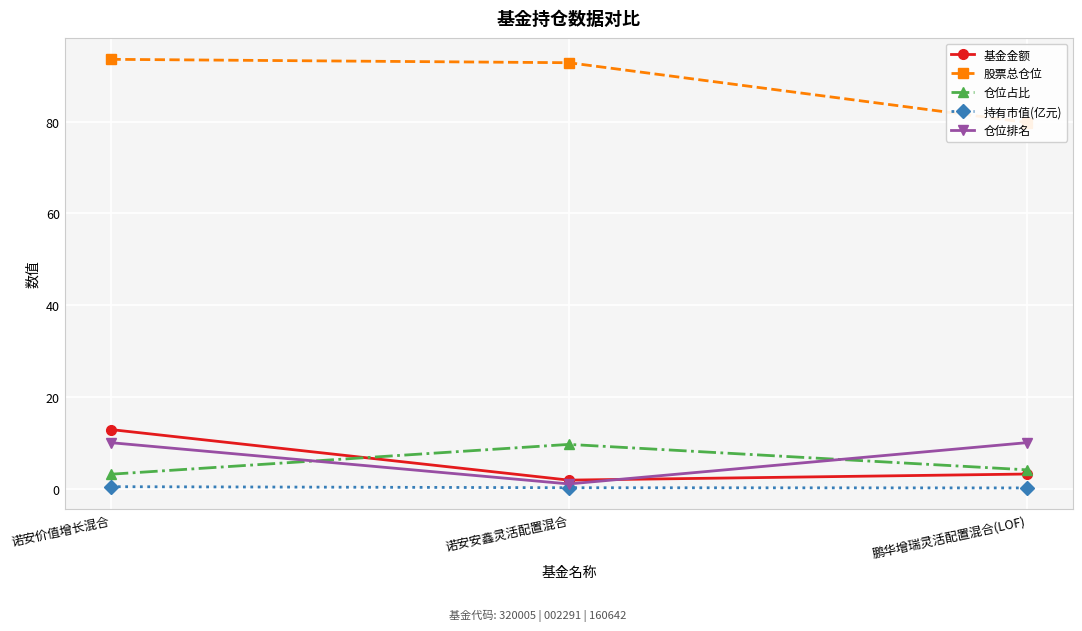

What is the difference between the maximum and minimum values in the 持有市值(亿元) series?

0.3